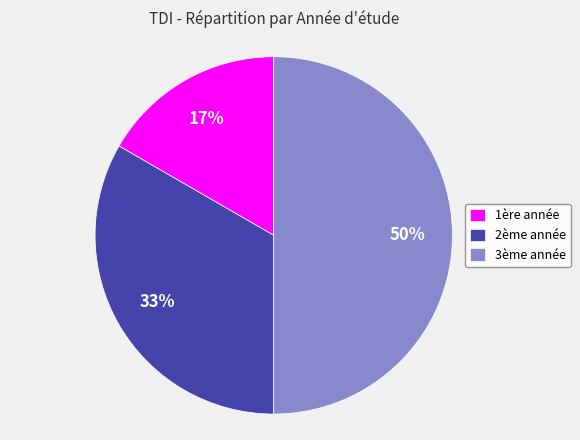

Which slice is the largest?

3ème année